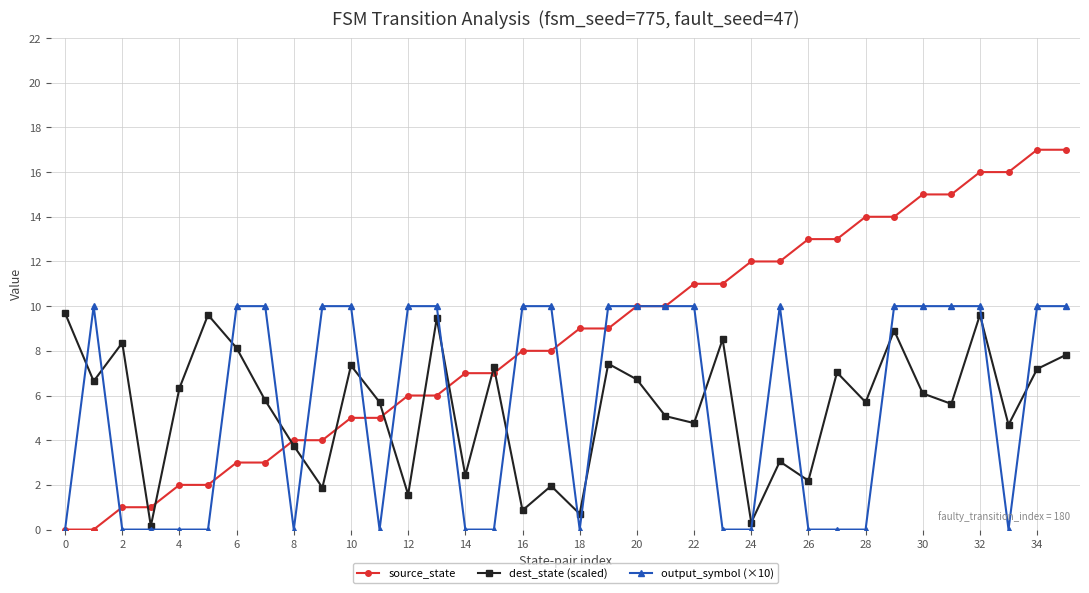

What are all the series names shown in the legend?

source_state, dest_state (scaled), output_symbol (×10)